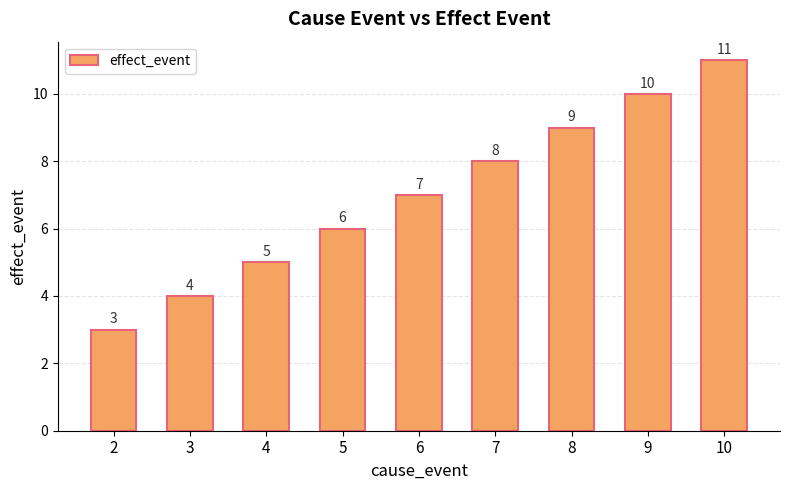

Reading left to right, list all the values displayed in this chart.

2=3	3=4	4=5	5=6	6=7	7=8	8=9	9=10	10=11